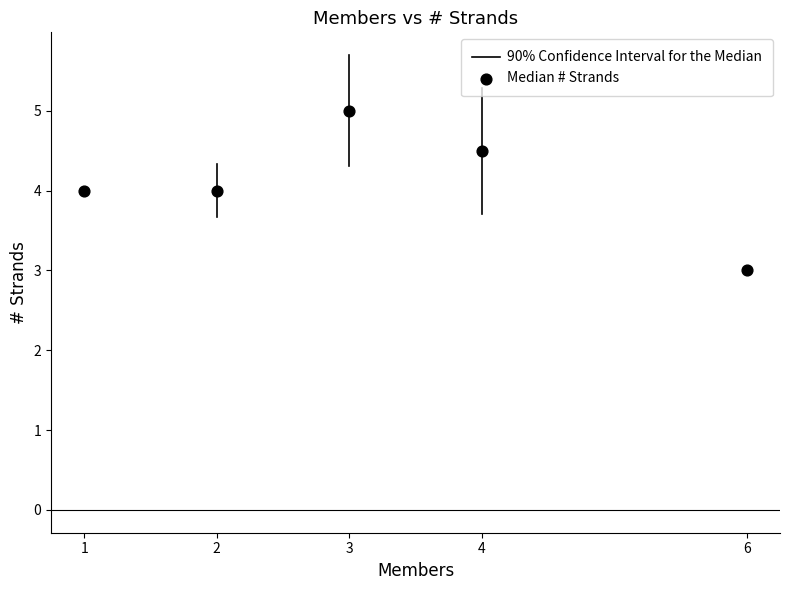

What is the range of X values (max minus min)?

5.0